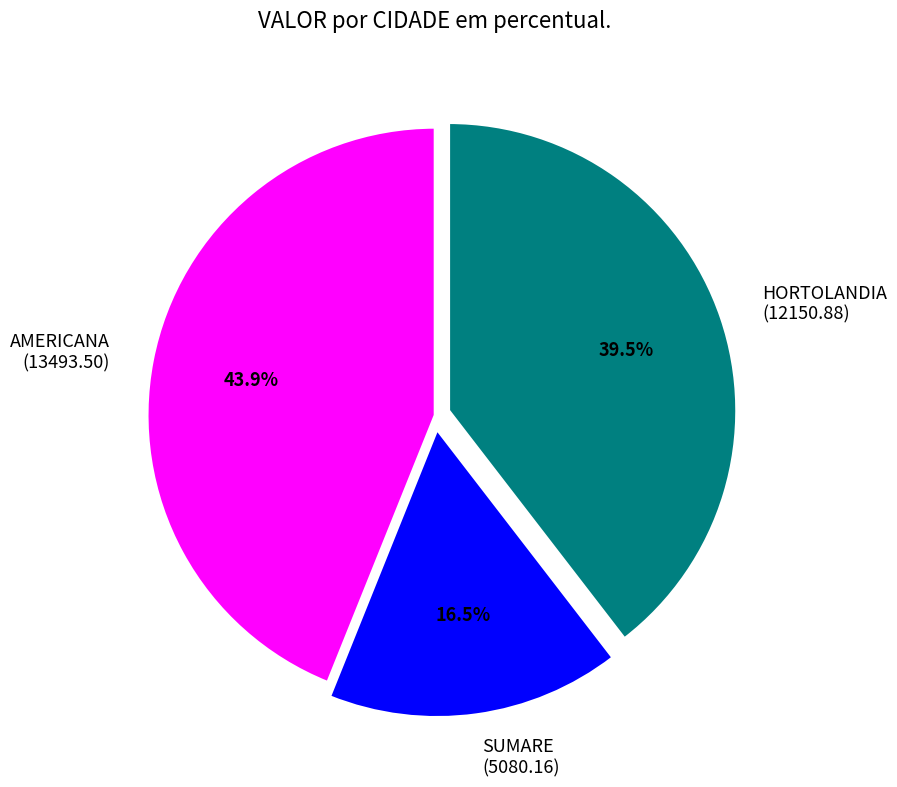

What is the largest slice in the pie chart?

AMERICANA (13493.50)